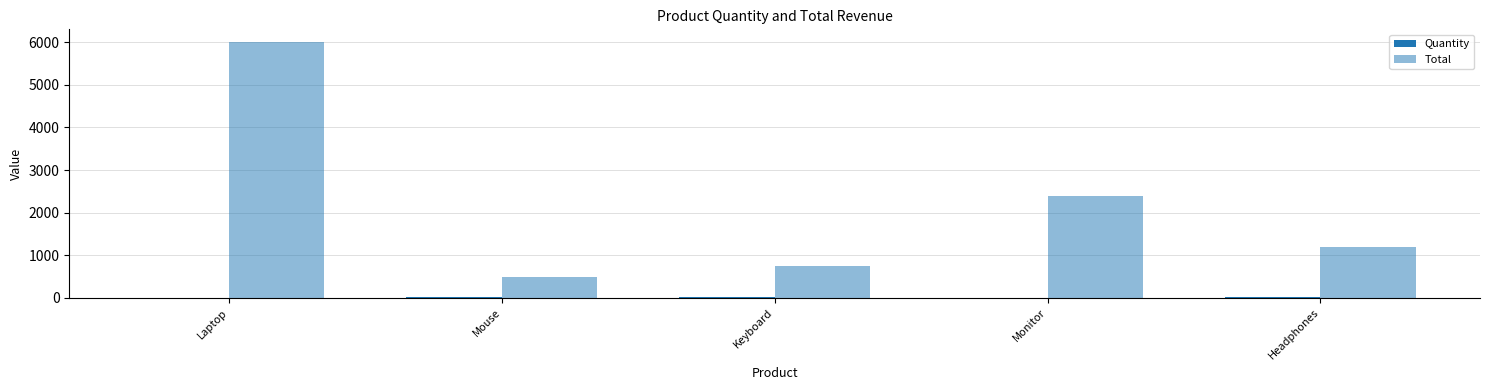

What is the difference between the second highest and second lowest values in the Quantity series?

7